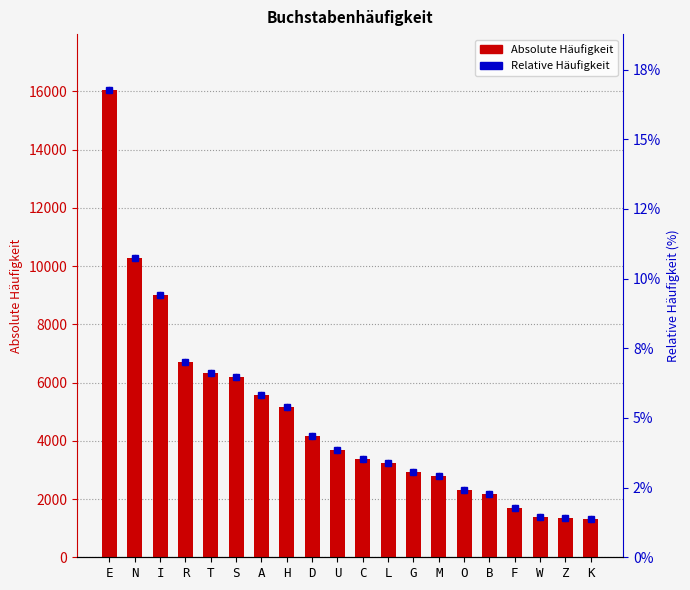

At how many categories does at least one series exceed 13445?

1